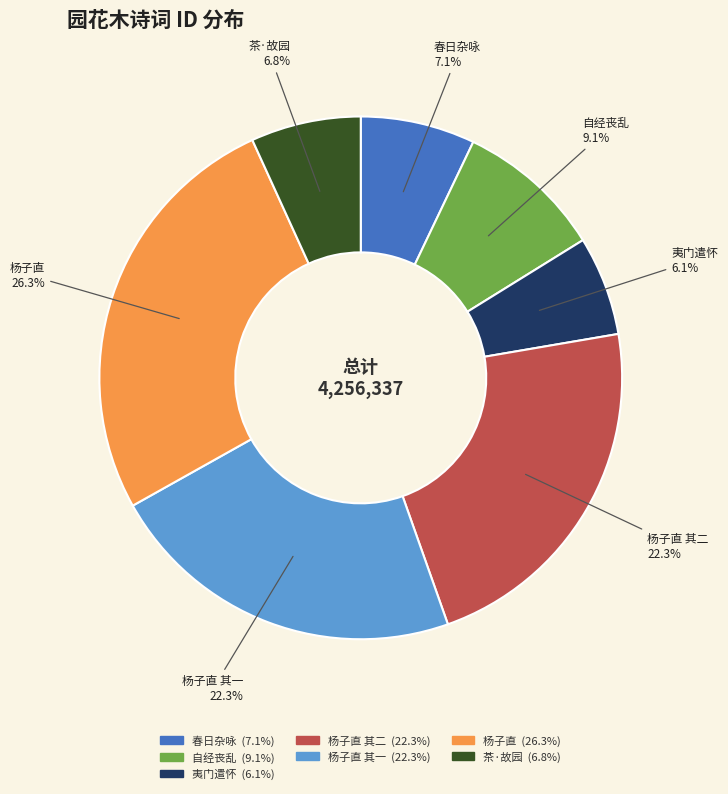

Does any single category account for the majority?

No